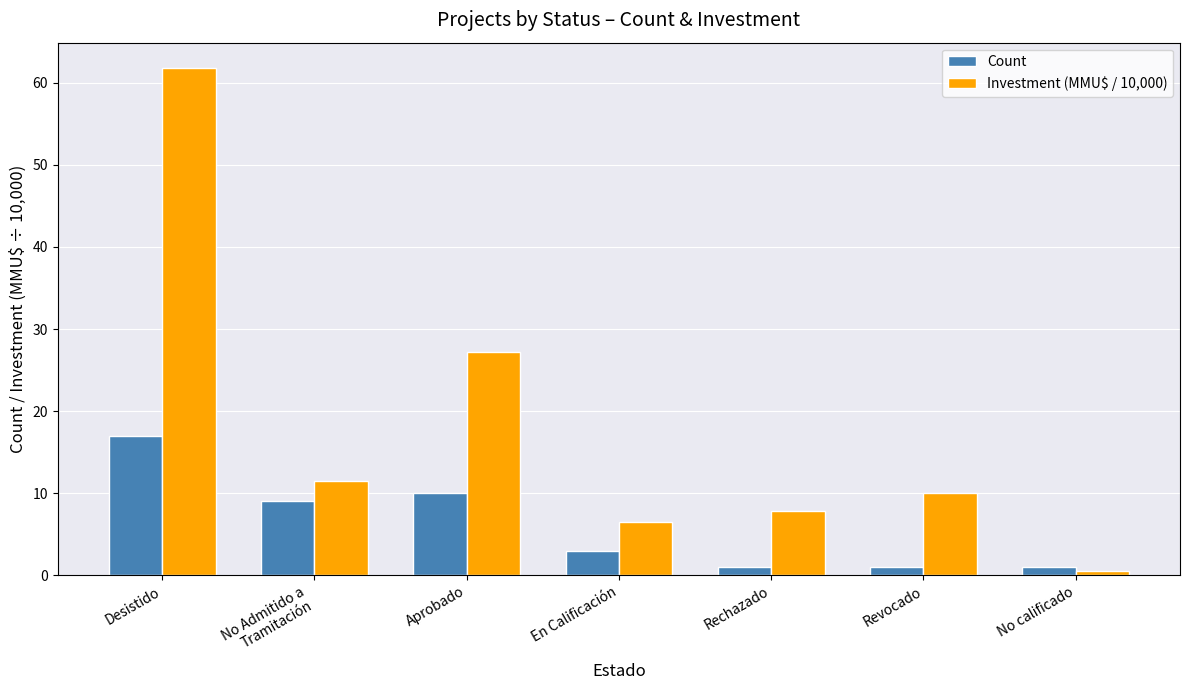

How many data points does each series have?

7